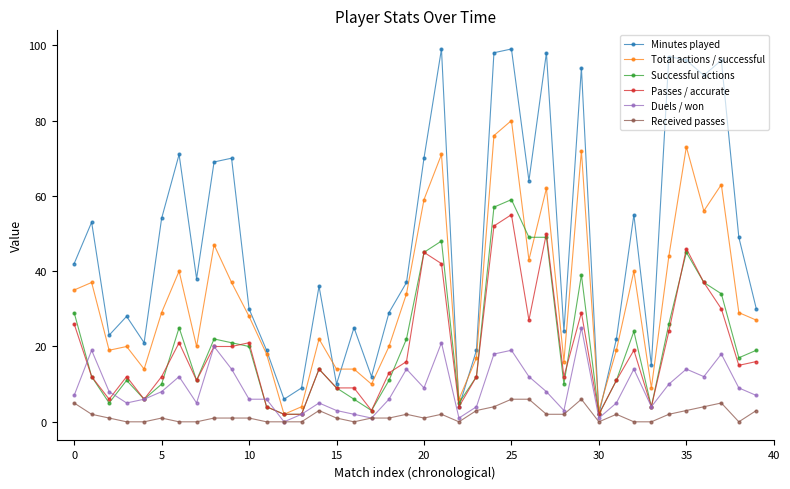

How many values in the Minutes played series are below 38?

20